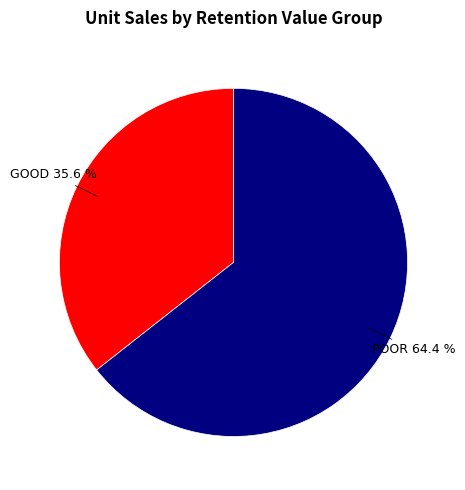

To the nearest percent, what is the difference between the largest and smallest slice percentages?

29%